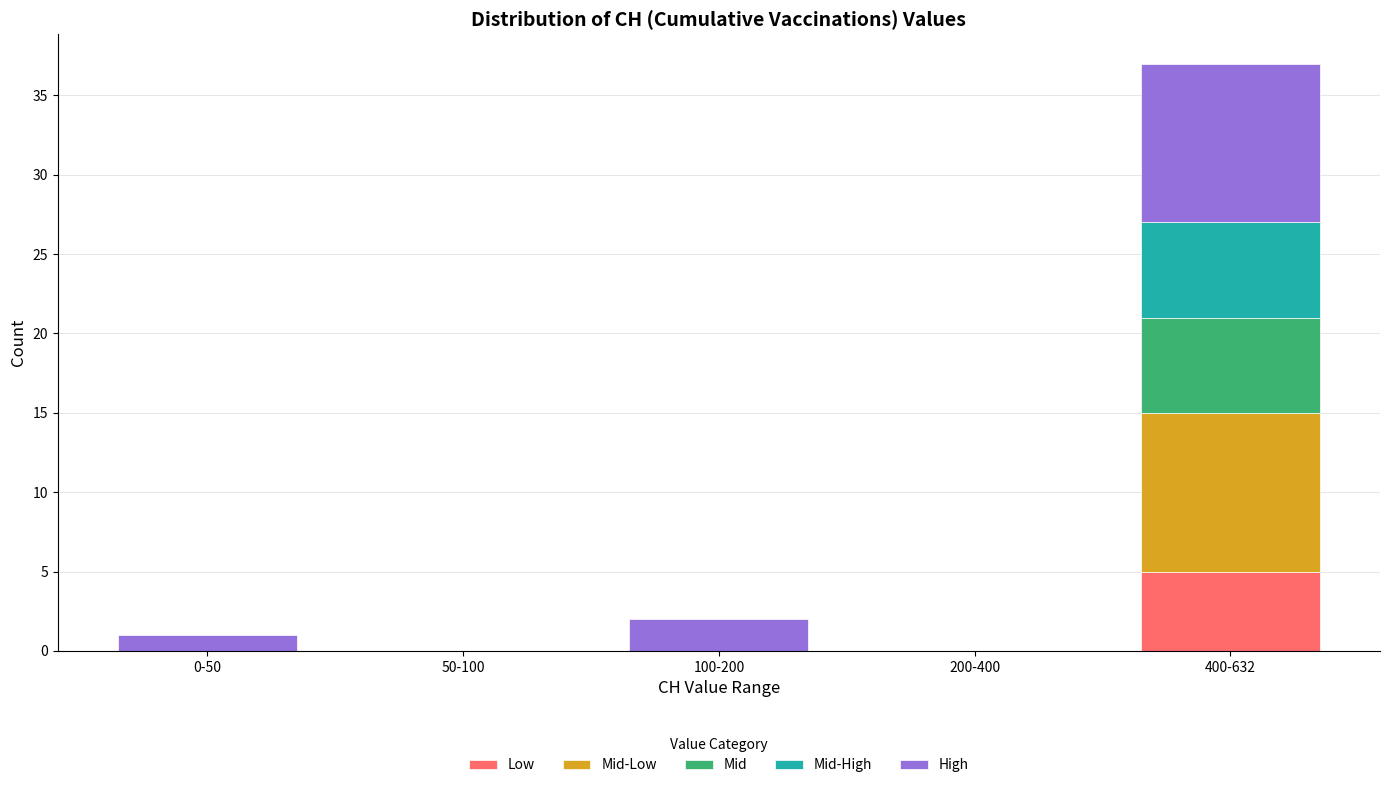

Reading right to left, transcribe the values for Low.

400-632=5	200-400=0	100-200=0	50-100=0	0-50=0